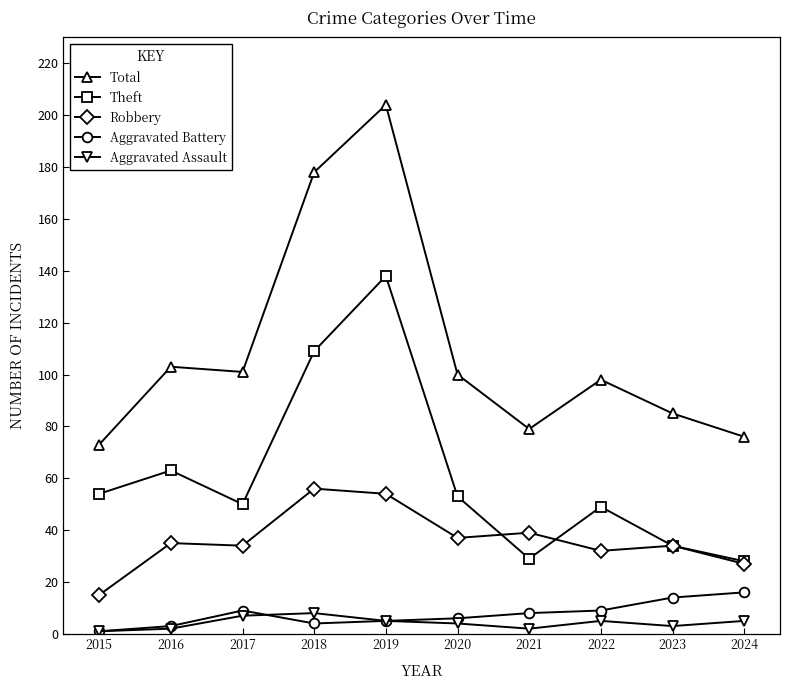

True or false: Robbery has a value of 15 at 2015.

True